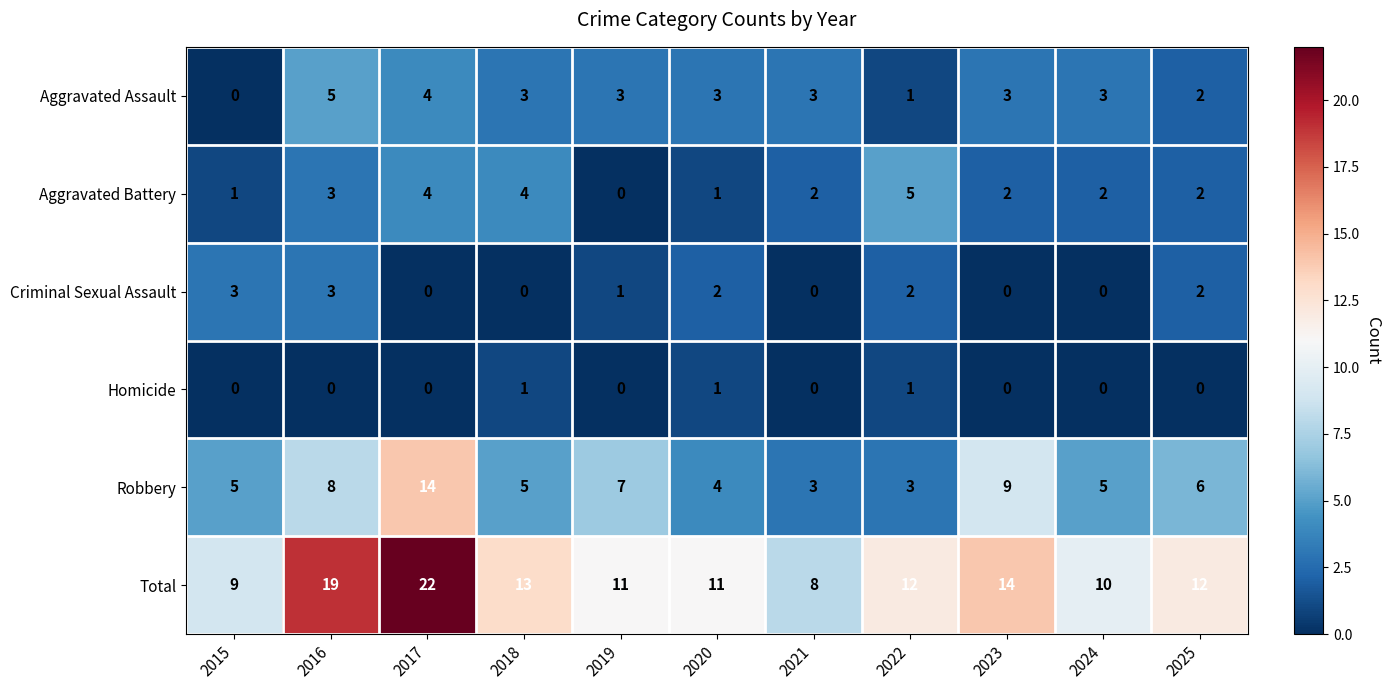

At which label does Aggravated Battery reach its peak?

2022